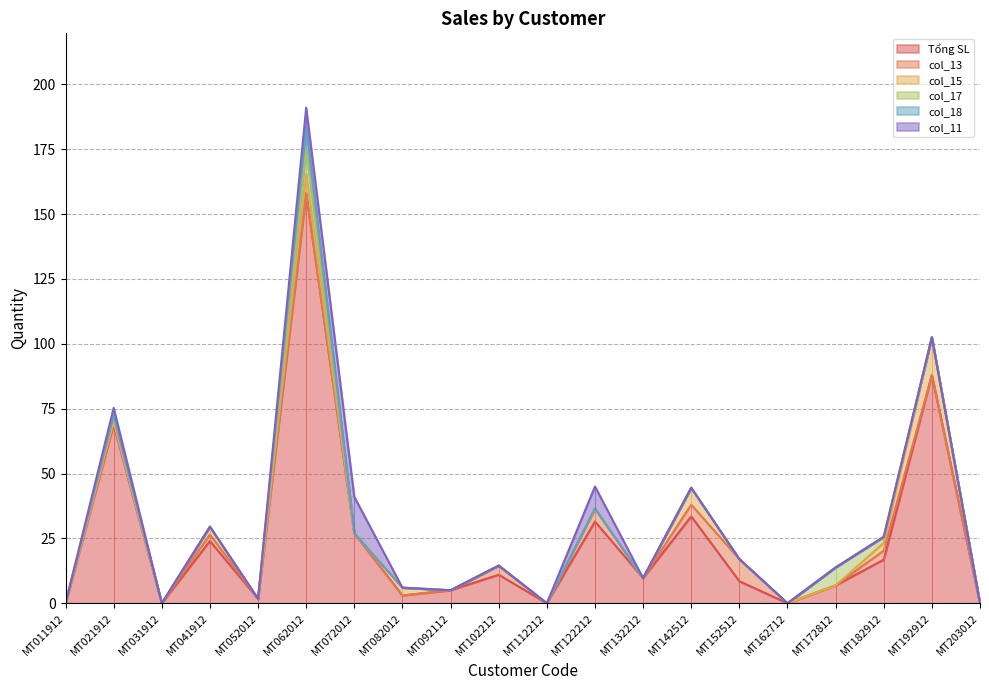

Reading left to right, transcribe all the data shown in this chart.

Tổng SL: MT011912=0.0	MT021912=68.9	MT031912=0.0	MT041912=24.0	MT052012=1.7	MT062012=158.1	MT072012=27.0	MT082012=3.0	MT092112=5.0	MT102212=11.0	MT112212=0.0	MT122212=31.5	MT132212=9.7	MT142512=33.5	MT152512=8.5	MT162712=0.0	MT172812=6.9	MT182912=16.8	MT192912=88.0	MT203012=0.0
col_13: MT011912=0.0	MT021912=1.0	MT031912=0.0	MT041912=2.5	MT052012=0.0	MT062012=0.0	MT072012=0.0	MT082012=0.0	MT092112=0.0	MT102212=3.5	MT112212=0.0	MT122212=5.0	MT132212=0.0	MT142512=4.5	MT152512=8.5	MT162712=0.0	MT172812=0.0	MT182912=3.5	MT192912=0.0	MT203012=0.0
col_15: MT011912=0.0	MT021912=0.0	MT031912=0.0	MT041912=3.0	MT052012=0.0	MT062012=7.4	MT072012=0.0	MT082012=3.0	MT092112=0.0	MT102212=0.0	MT112212=0.0	MT122212=0.0	MT132212=0.0	MT142512=6.5	MT152512=0.0	MT162712=0.0	MT172812=0.0	MT182912=3.0	MT192912=14.5	MT203012=0.0
col_17: MT011912=0.0	MT021912=2.5	MT031912=0.0	MT041912=0.0	MT052012=0.0	MT062012=9.4	MT072012=0.0	MT082012=0.0	MT092112=0.0	MT102212=0.0	MT112212=0.0	MT122212=0.0	MT132212=0.0	MT142512=0.0	MT152512=0.0	MT162712=0.0	MT172812=6.9	MT182912=2.3	MT192912=0.0	MT203012=0.0
col_18: MT011912=0.0	MT021912=0.0	MT031912=0.0	MT041912=0.0	MT052012=0.0	MT062012=8.5	MT072012=0.0	MT082012=0.0	MT092112=0.0	MT102212=0.0	MT112212=0.0	MT122212=0.0	MT132212=0.0	MT142512=0.0	MT152512=0.0	MT162712=0.0	MT172812=0.0	MT182912=0.0	MT192912=0.0	MT203012=0.0
col_11: MT011912=0.0	MT021912=2.9	MT031912=0.0	MT041912=0.0	MT052012=0.0	MT062012=7.6	MT072012=14.0	MT082012=0.0	MT092112=0.0	MT102212=0.0	MT112212=0.0	MT122212=8.5	MT132212=0.0	MT142512=0.0	MT152512=0.0	MT162712=0.0	MT172812=0.0	MT182912=0.0	MT192912=0.0	MT203012=0.0